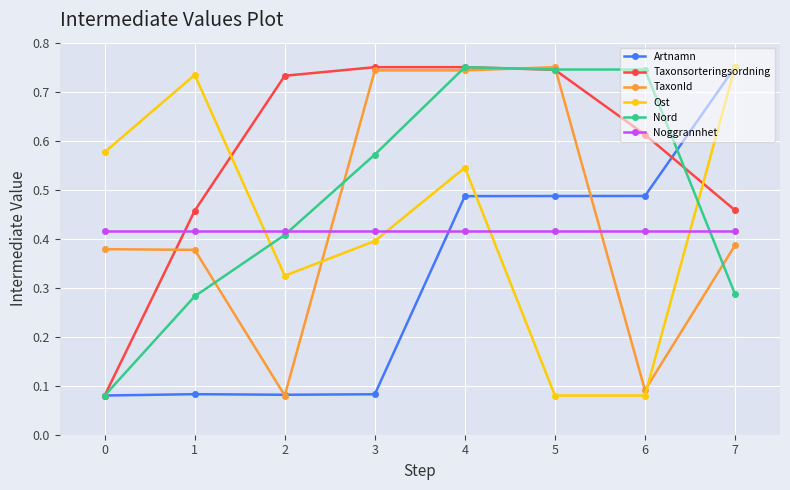

Between 0 and 7, which series saw the biggest shift?

Artnamn